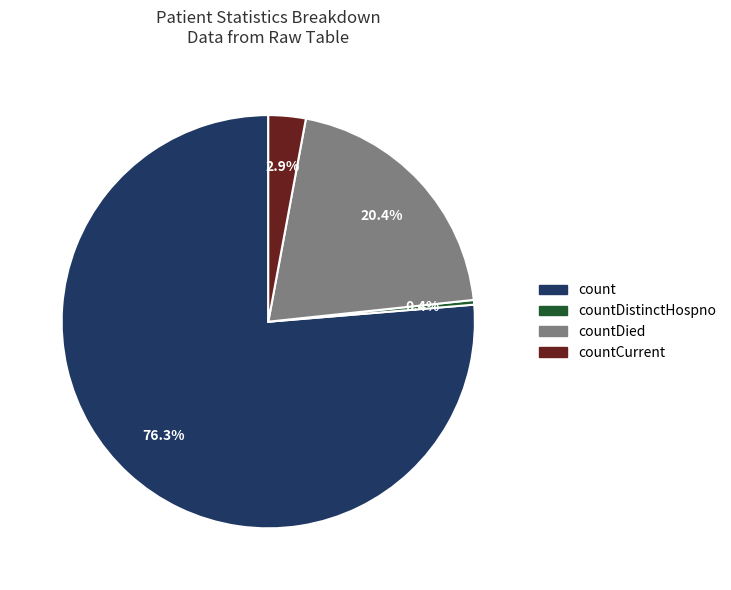

What is the ratio of the value at countDied to the value at count?

0.3